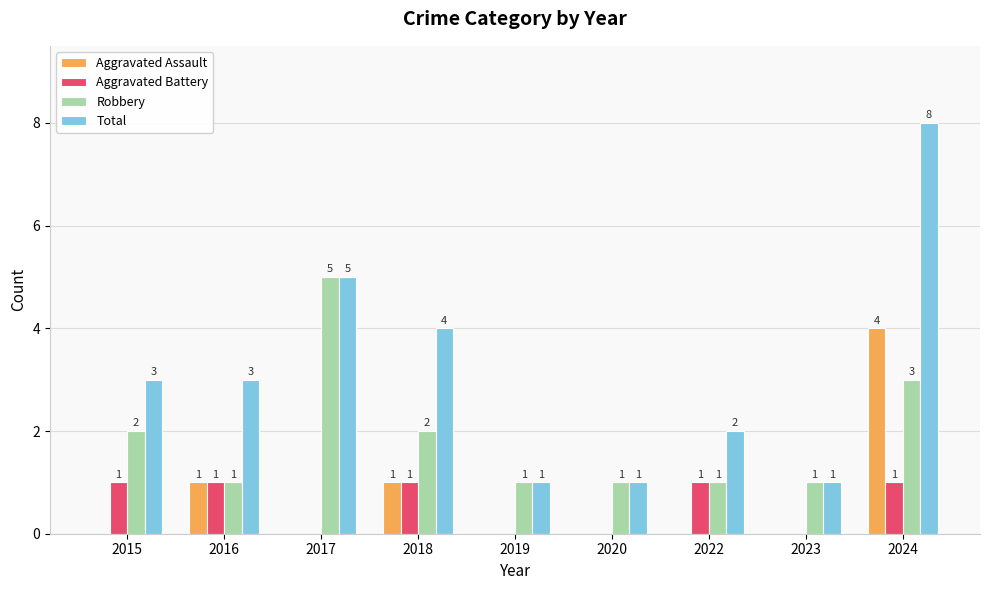

Does the chart contain stacked bars?

No